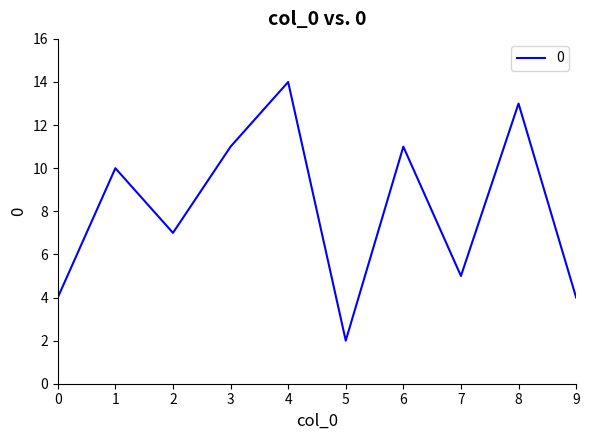

Where is the data nearest to the value 8?

2